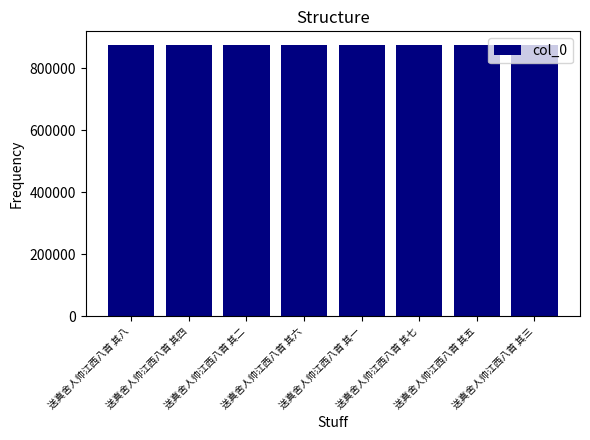

What is the minimum value shown in the chart?

875600